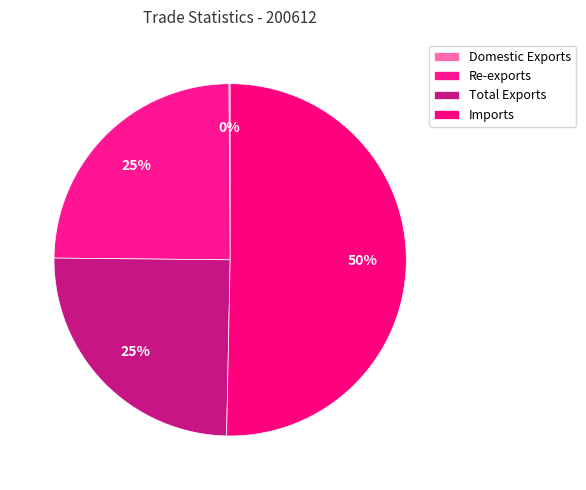

To the nearest percent, what is the average slice percentage?

25%